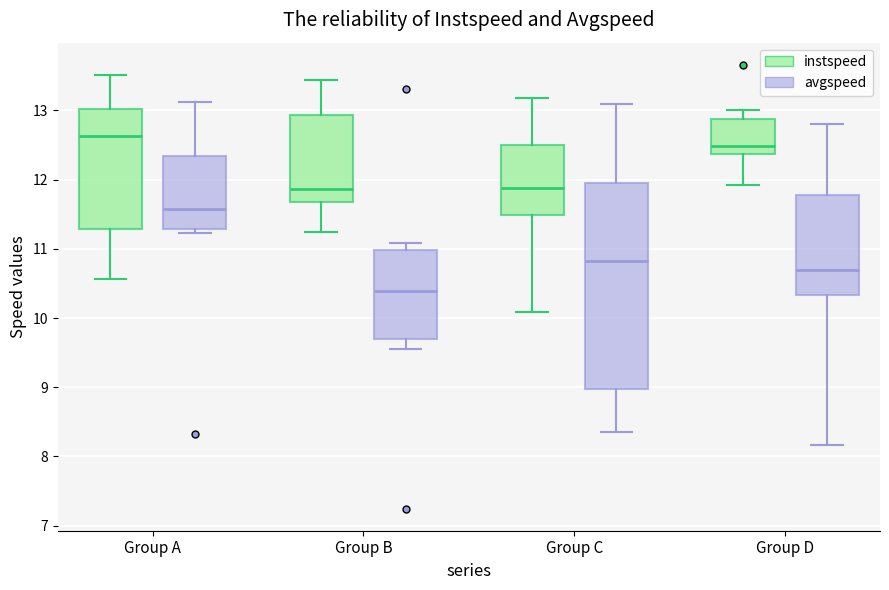

Which box's median line is the lowest?

Group B (avgspeed)